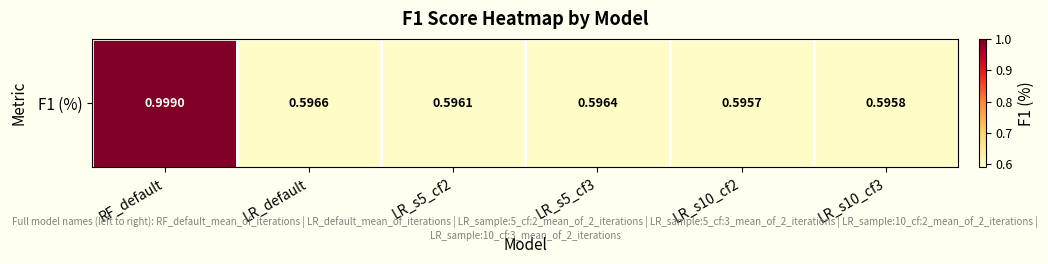

At which category does the chart reach its minimum across all series?

LR_s10_cf2